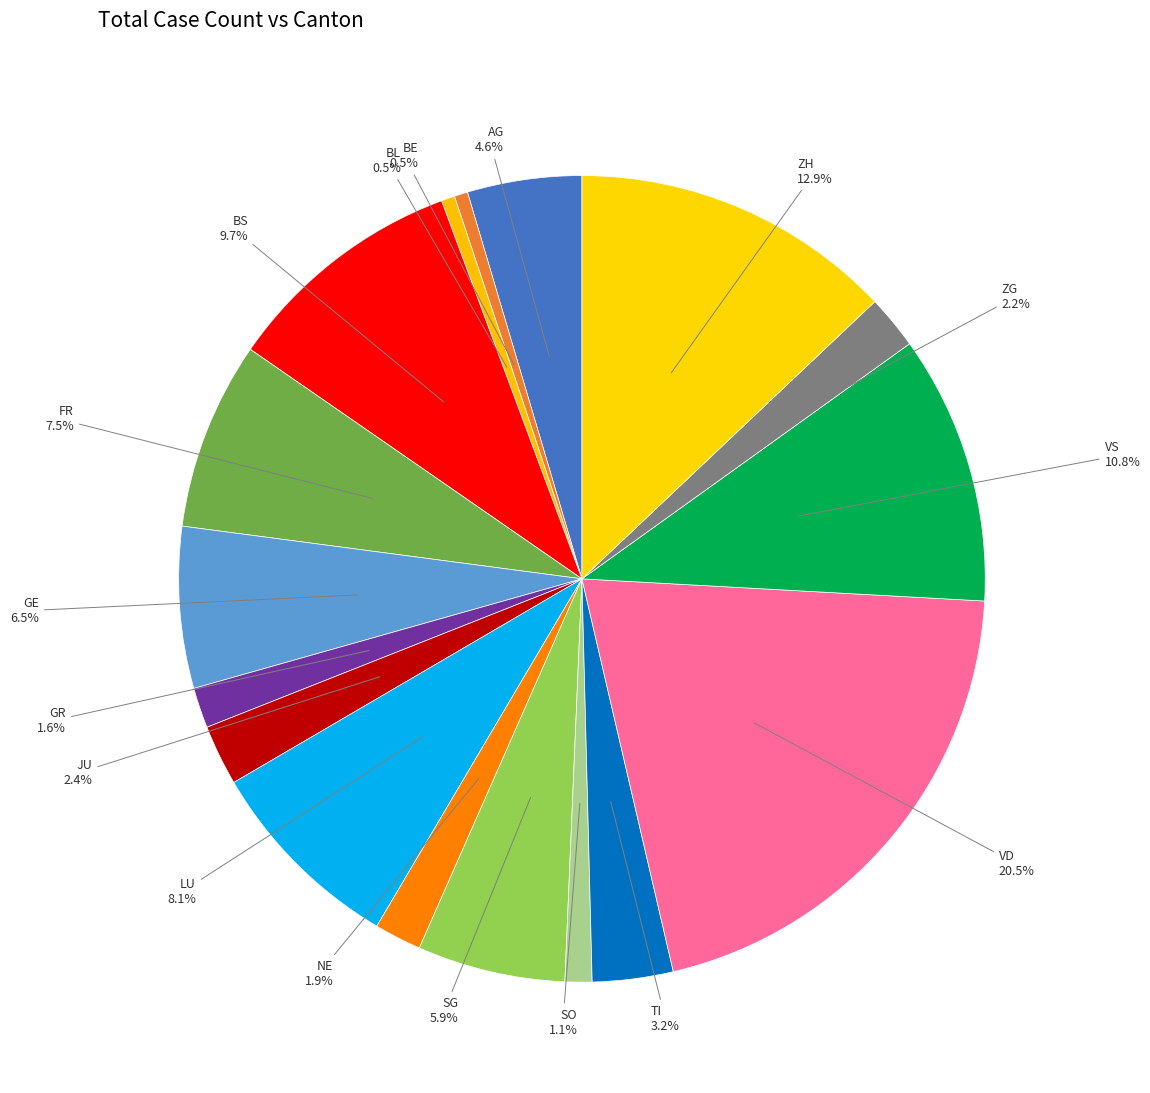

To the nearest percent, what is the difference between the largest and smallest slice percentages?

20%